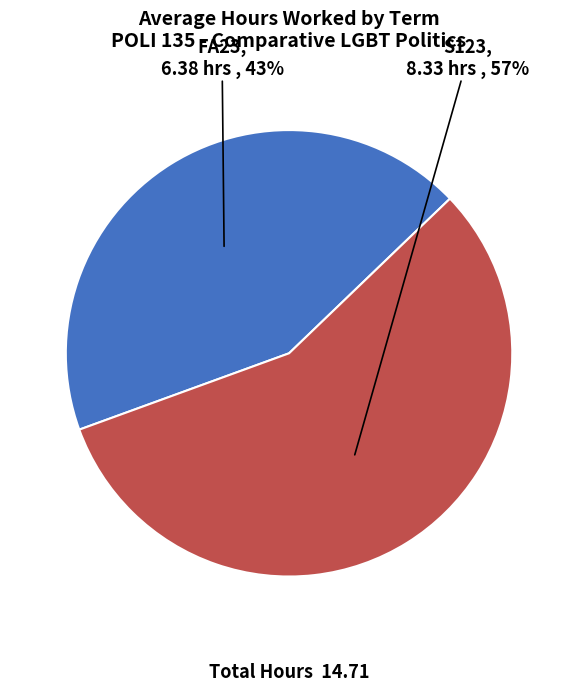

The FA23 slice represents 43% of the pie. True or false?

True